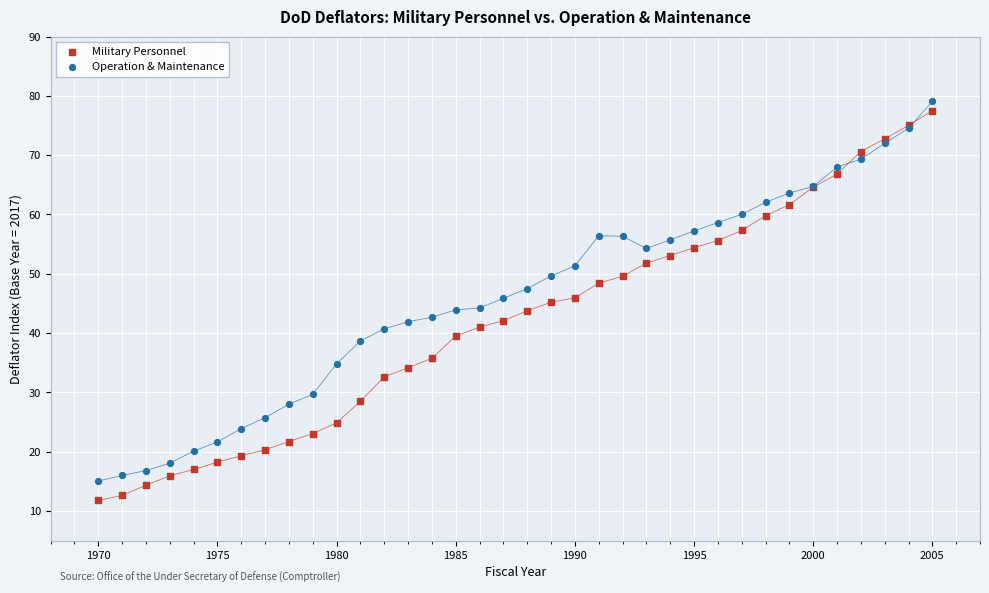

What is the X range (max minus min) for the scatter plot?

35.0